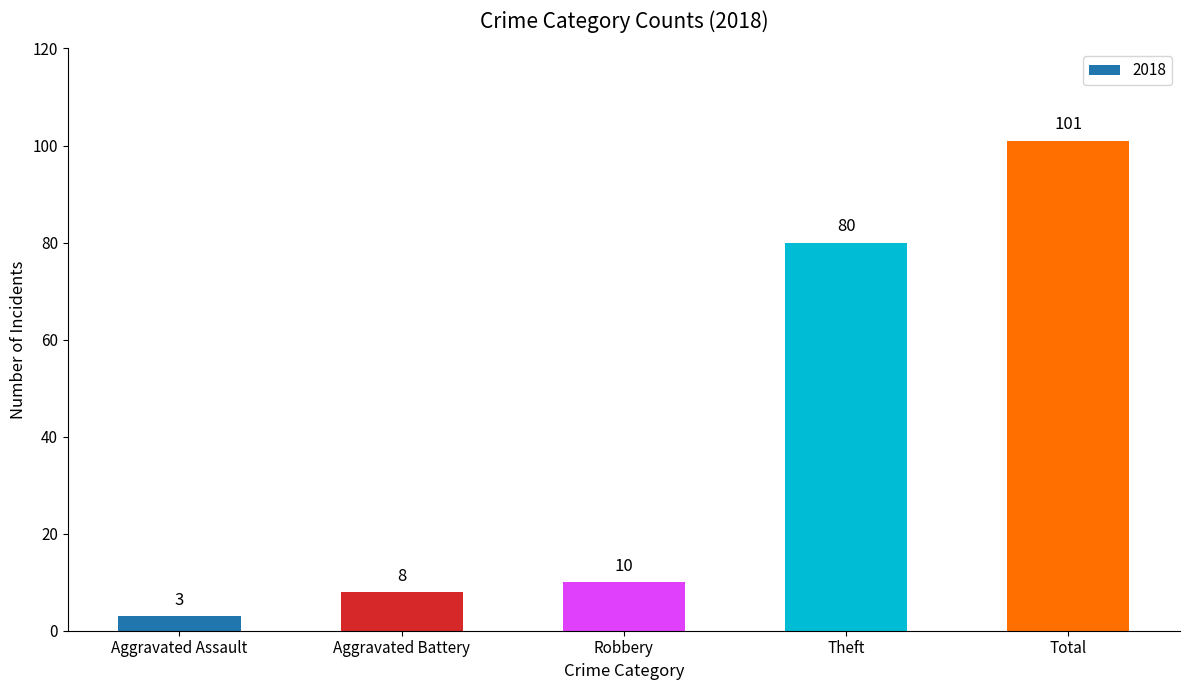

What is the sum of all values?

202